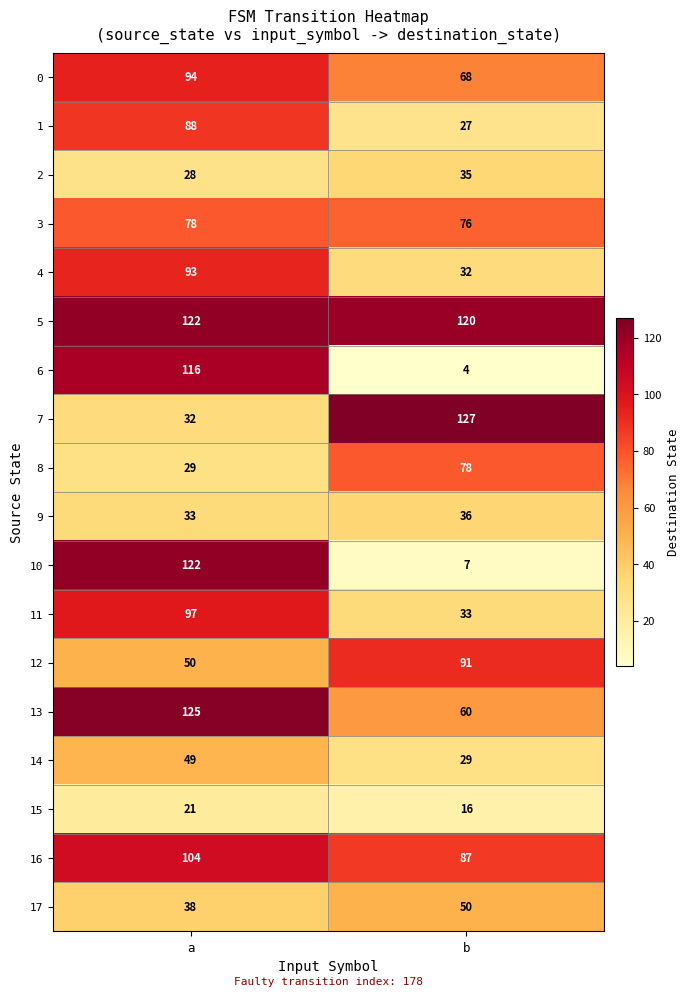

What is the difference between the maximum and minimum values in the 6 series?

112